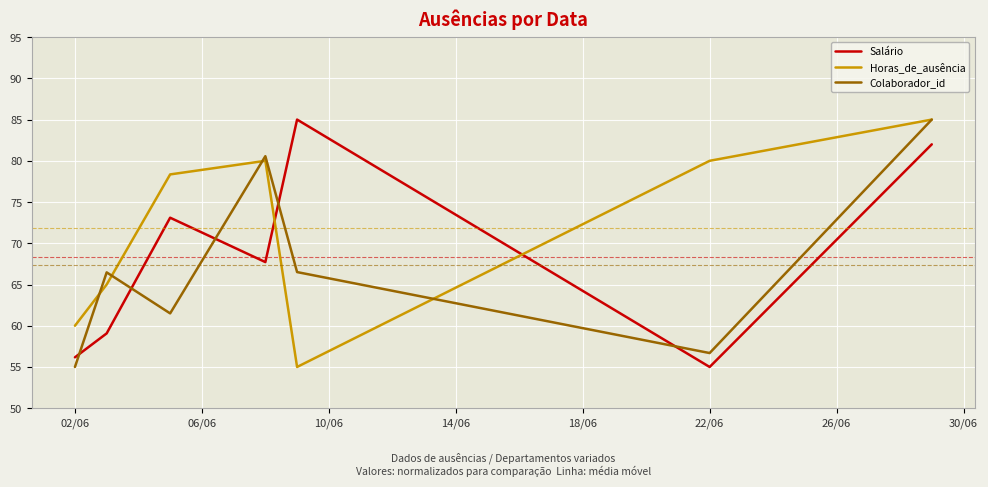

What is the greatest value displayed?

85.0